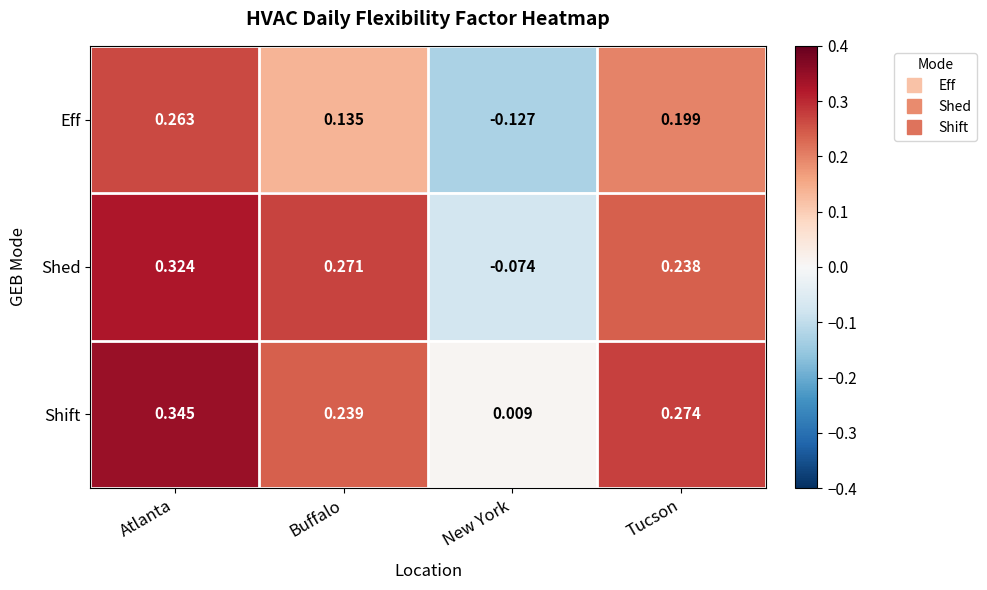

How many series are shown in this chart?

3